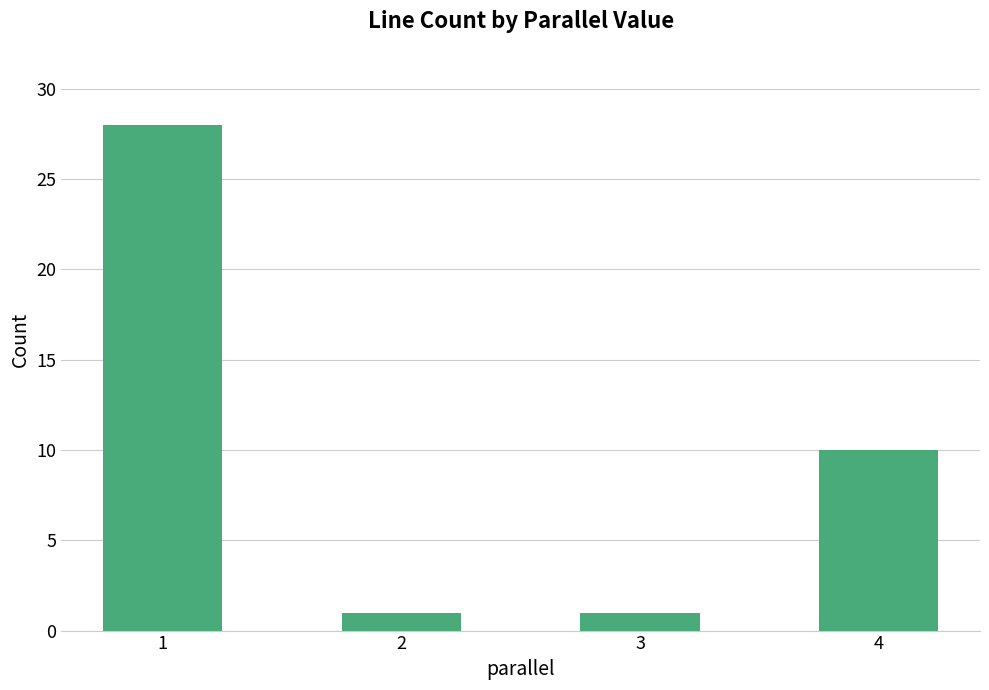

What is the maximum value shown in the chart?

28